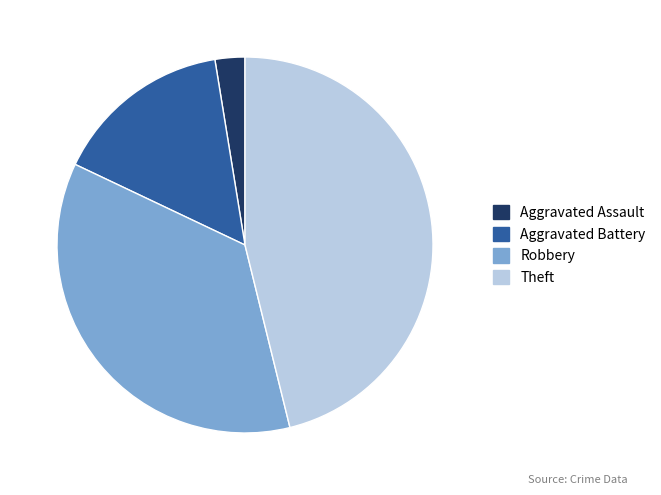

Does any single category account for the majority?

No